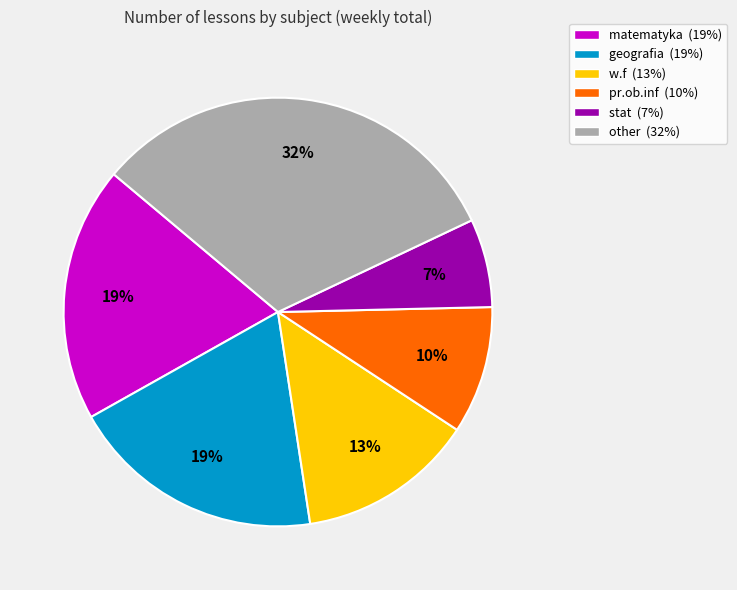

Is there any slice that represents more than half of the pie?

No